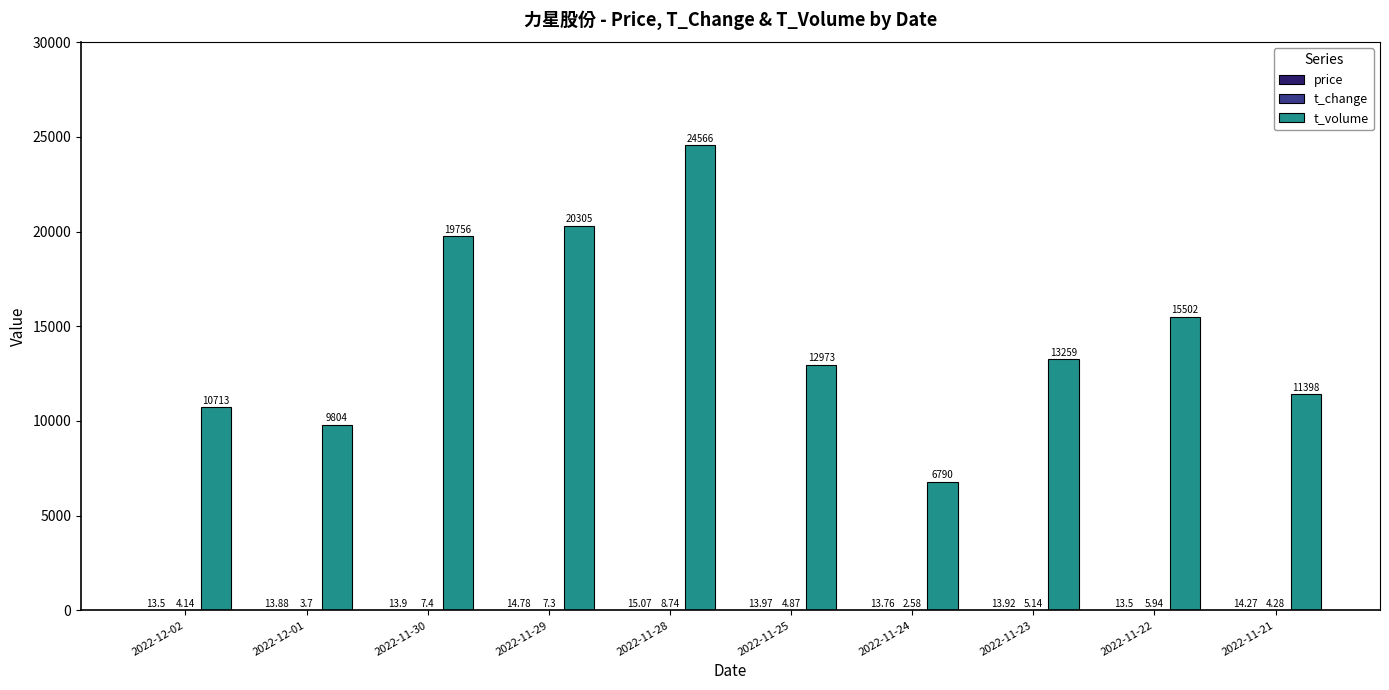

What is the total value across all series at 2022-12-02?

10730.6